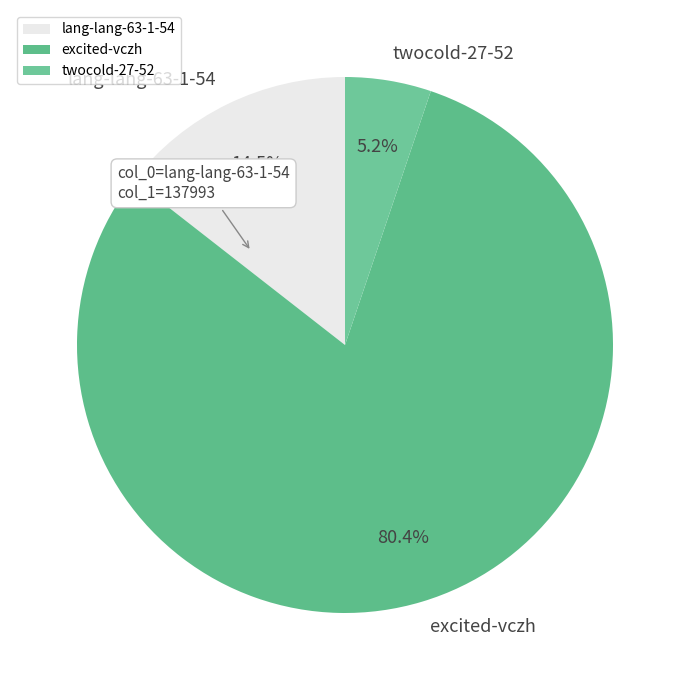

To the nearest percent, what is the average slice percentage?

33%